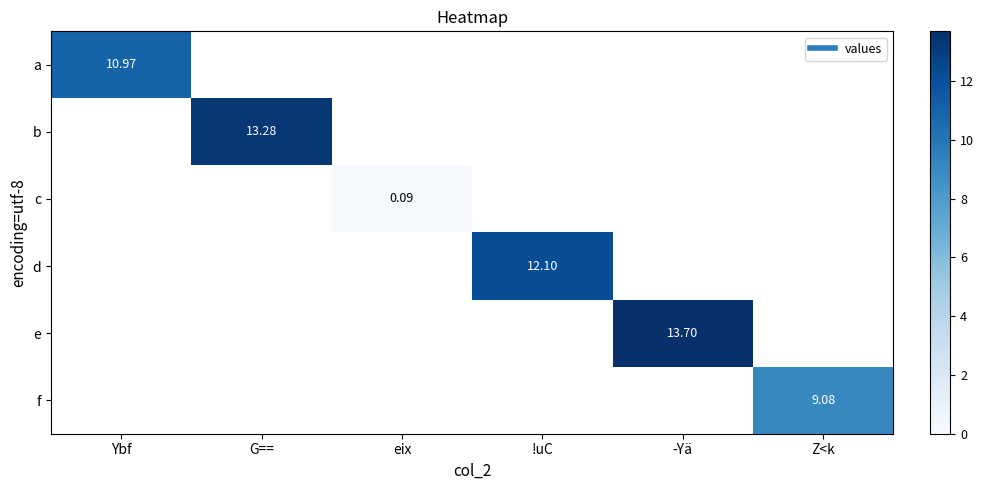

How many categories are shown in the chart?

6